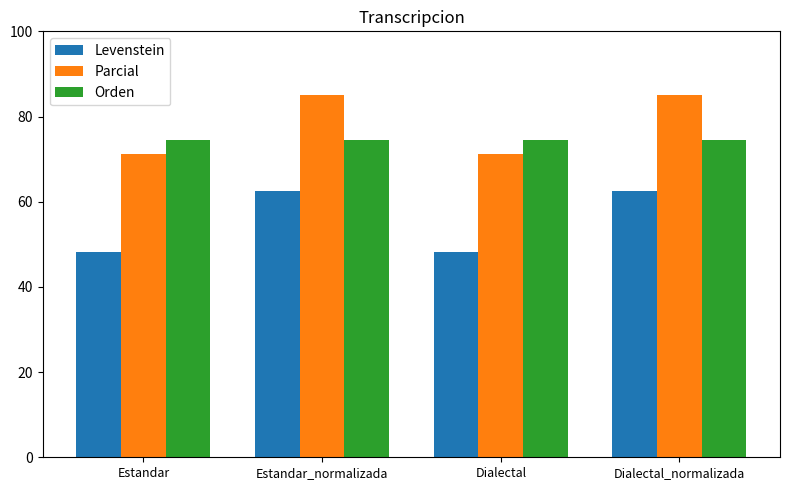

Is it true that Orden equals 74.4 at Dialectal?

True